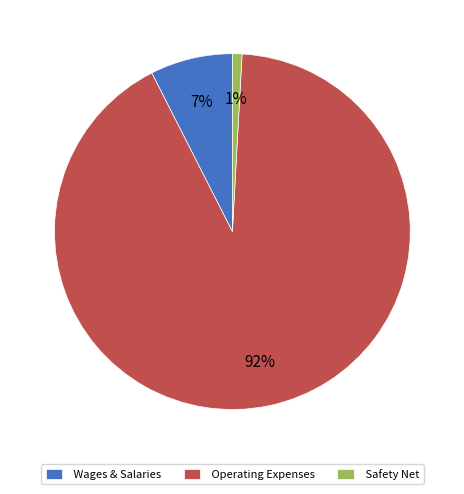

To the nearest percent, what is the average slice percentage?

33%